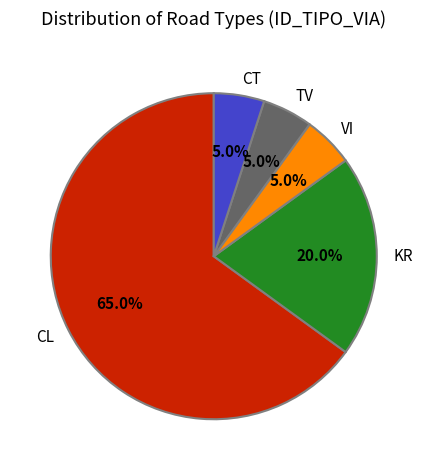

Which category has the biggest portion of the pie?

CL